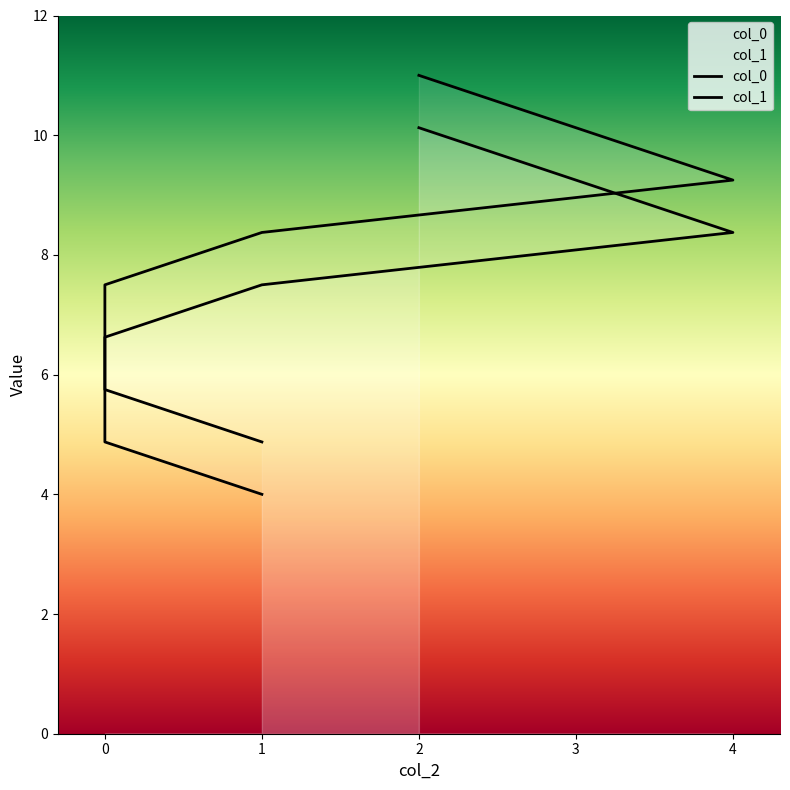

What is the spread (max minus min) of values at 1?

0.9